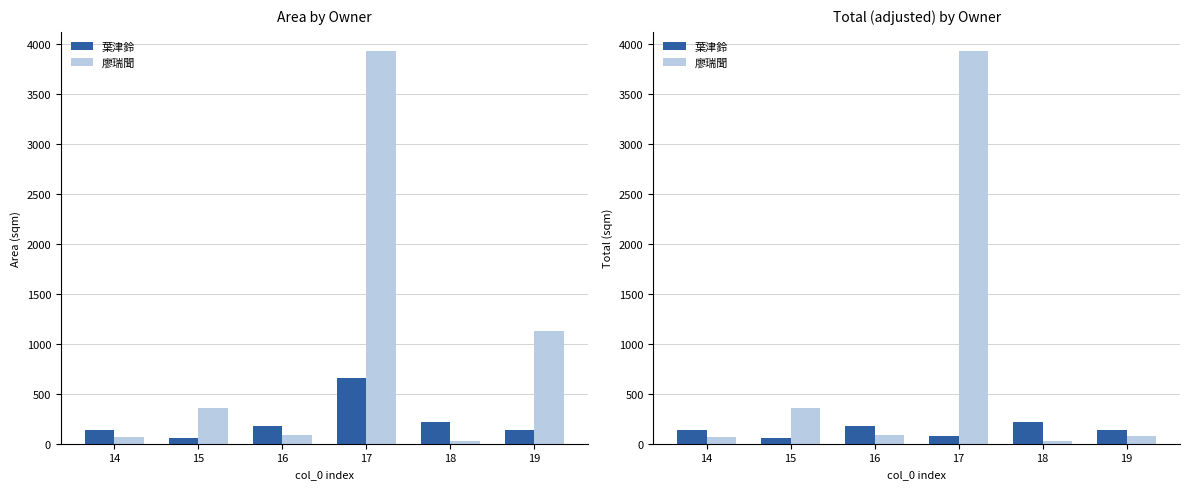

At which label does 廖瑞聞 first exceed 91?

15